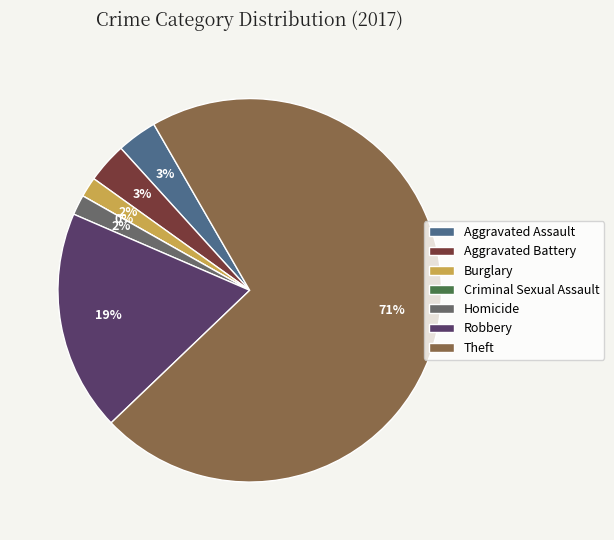

Which category has the smallest portion of the pie?

Criminal Sexual Assault